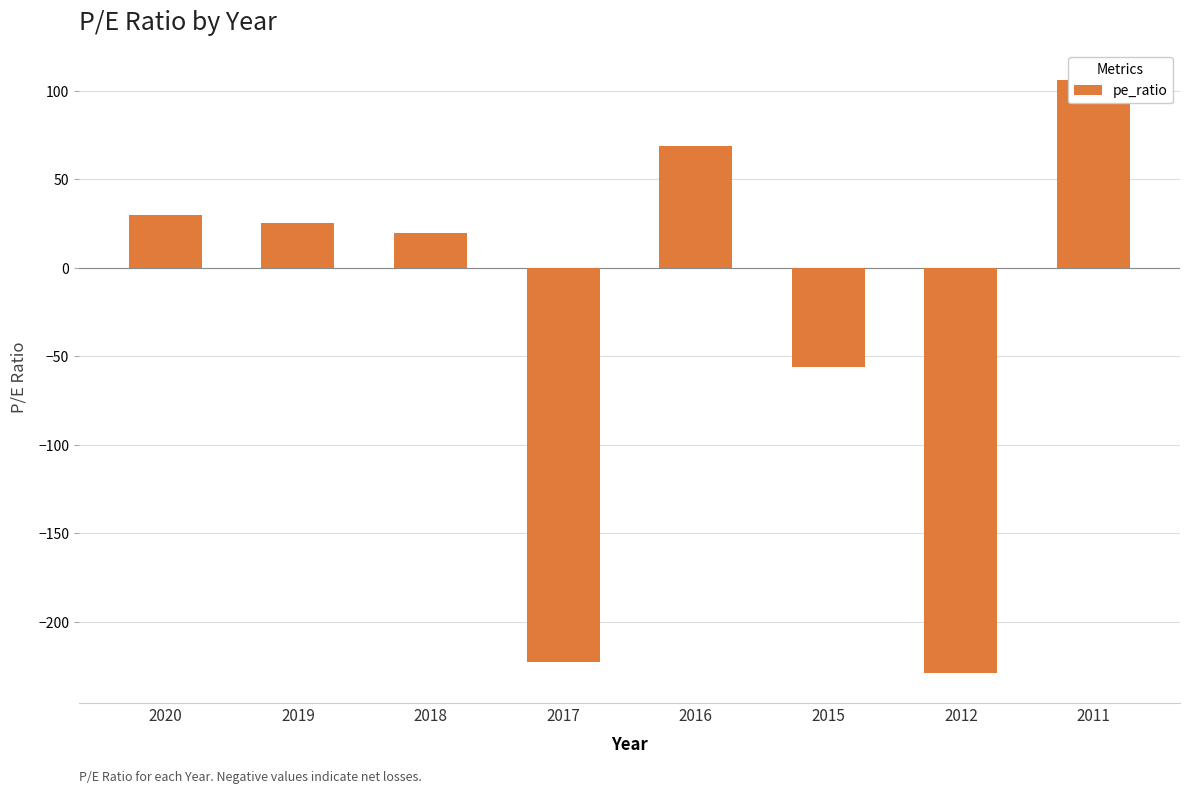

What is the difference between the maximum and second lowest values?

329.0